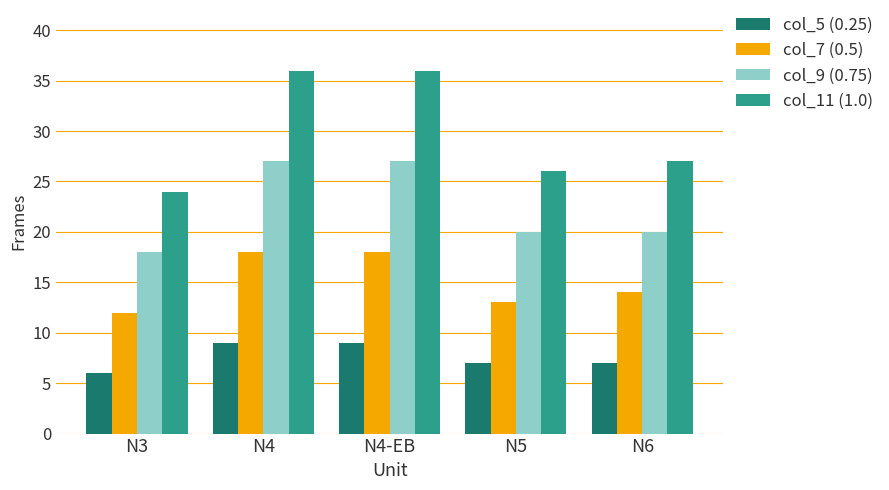

At which category does the chart reach its minimum across all series?

N3